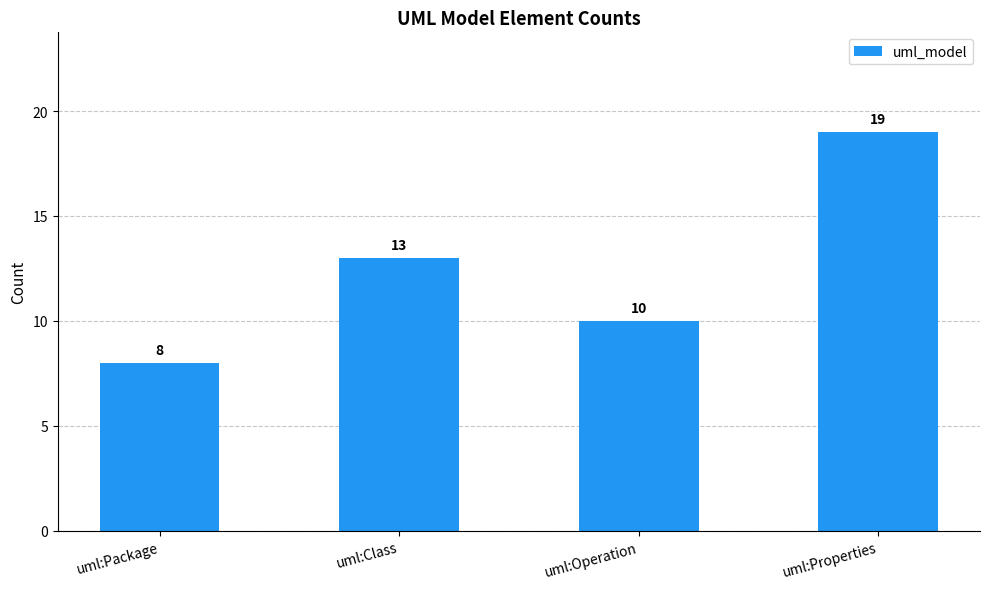

What is the change in value from uml:Class to uml:Properties?

+6